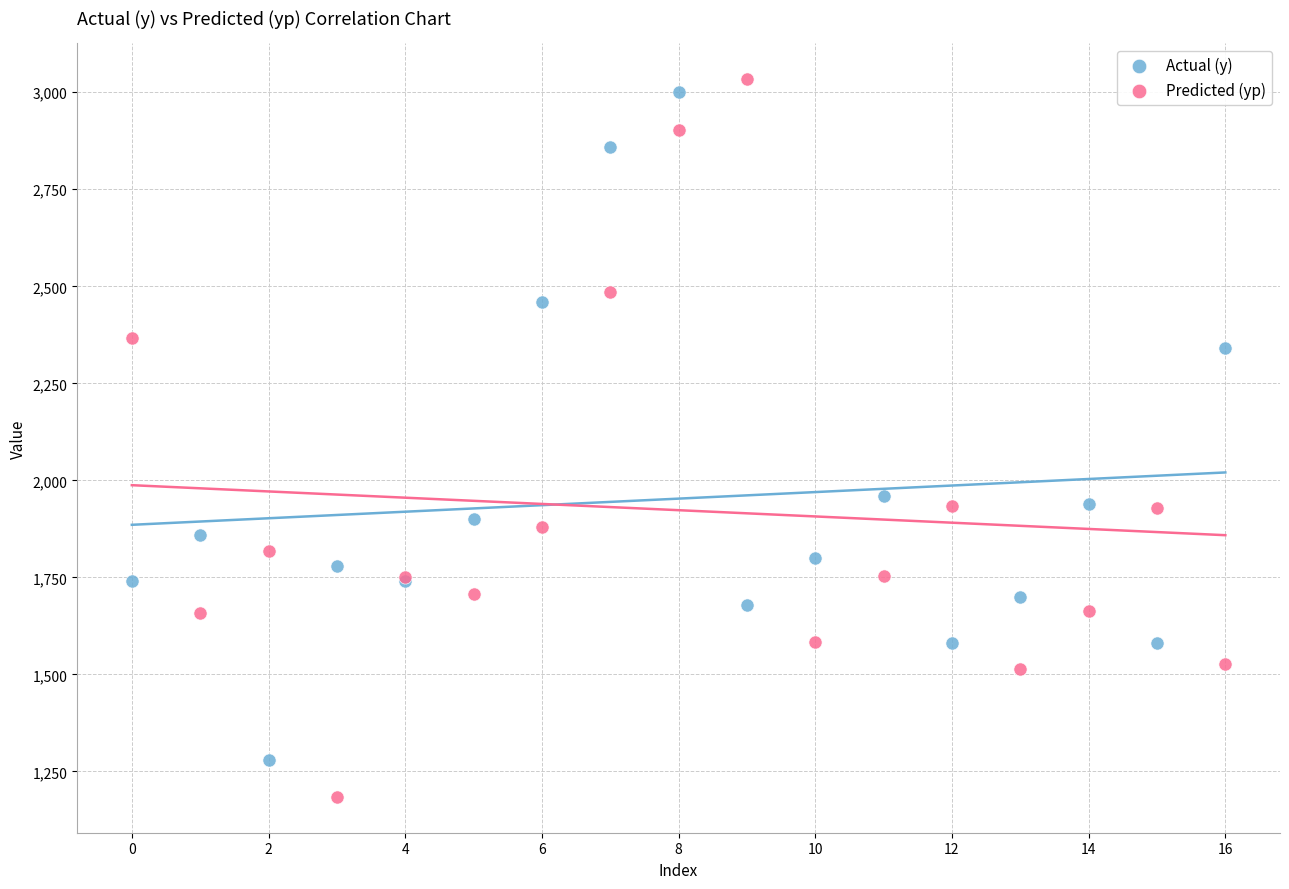

Which series contains the lowest Y value?

Predicted (yp)